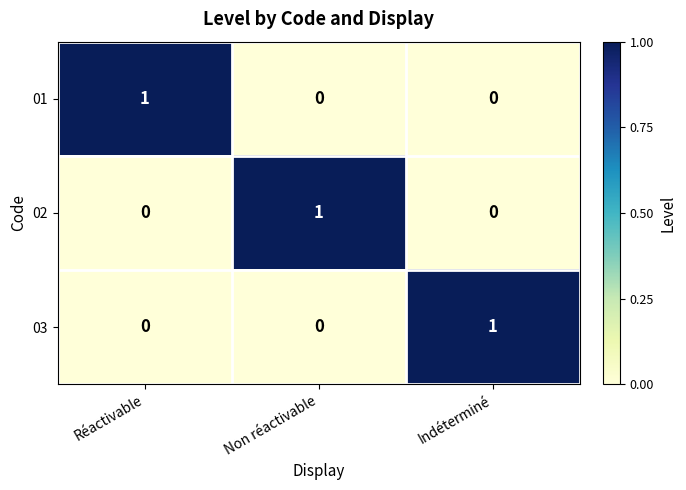

Which category has the highest value in the 02 series?

Non réactivable